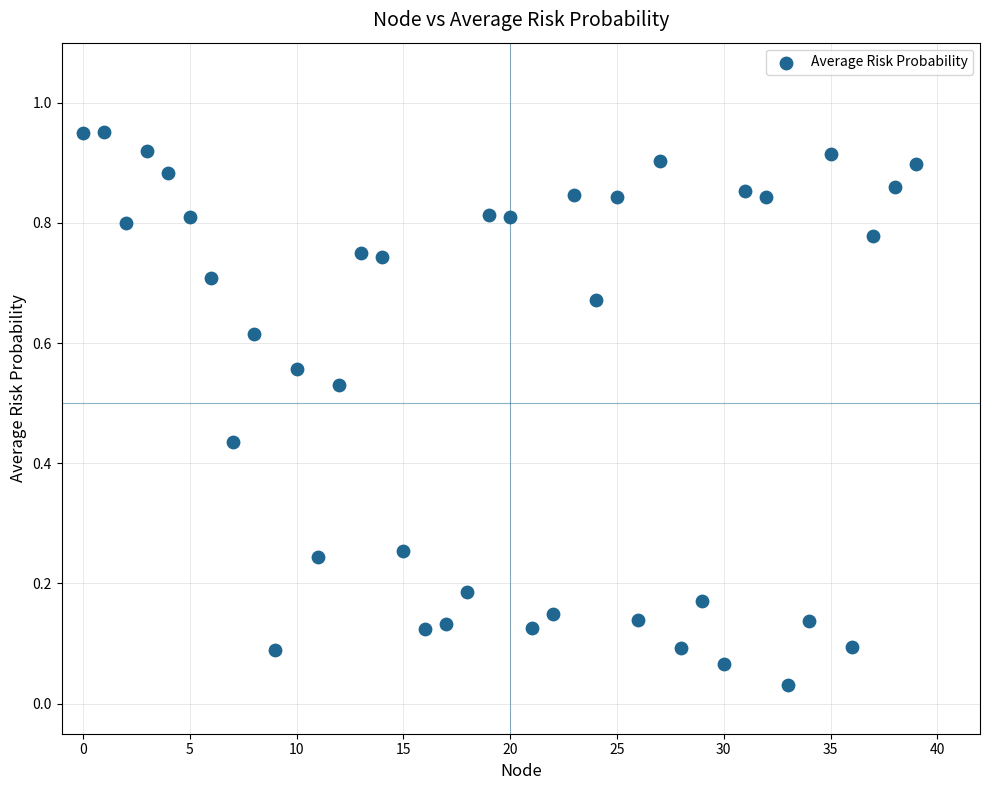

Count the number of points in this scatter plot.

40